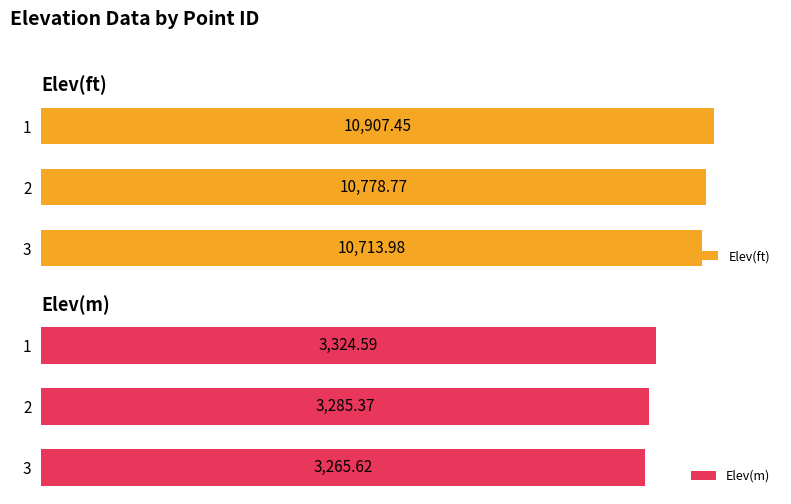

Is the value of Elev(ft) at 0 greater than the value of Elev(m) at 2?

Yes